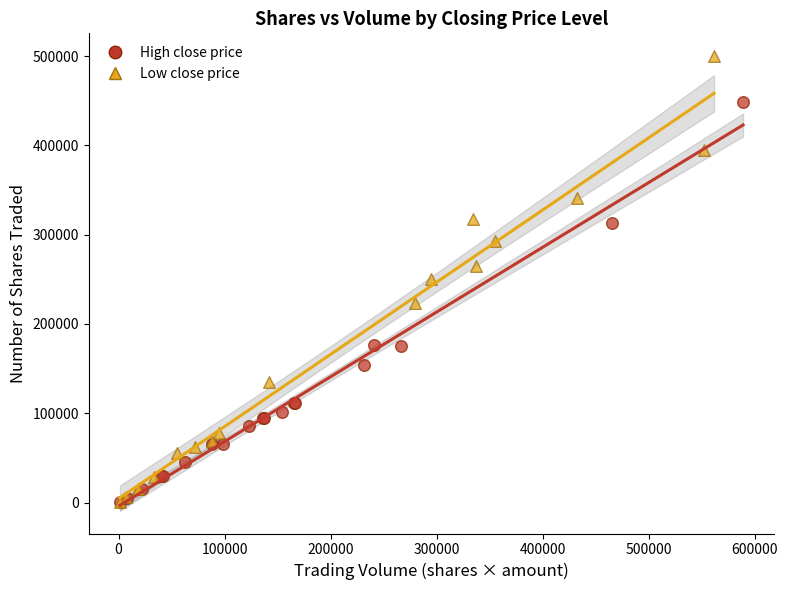

Which series contains the highest Y value?

Low close price